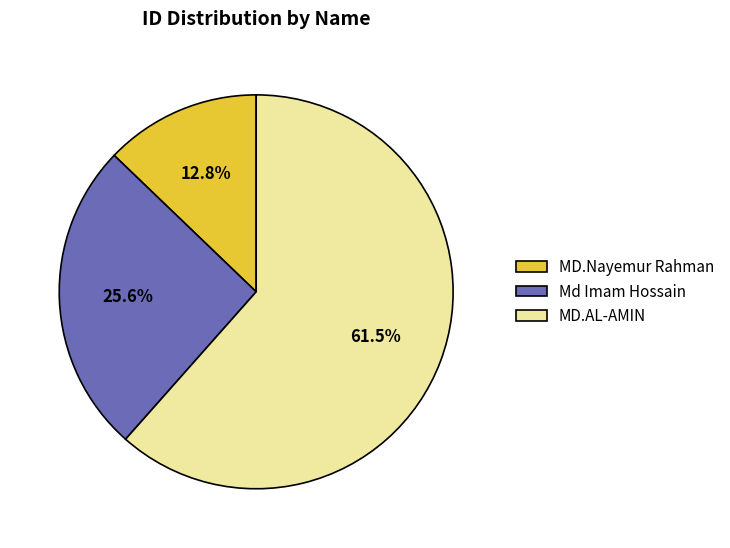

Does MD.AL-AMIN represent more than half of the total?

Yes